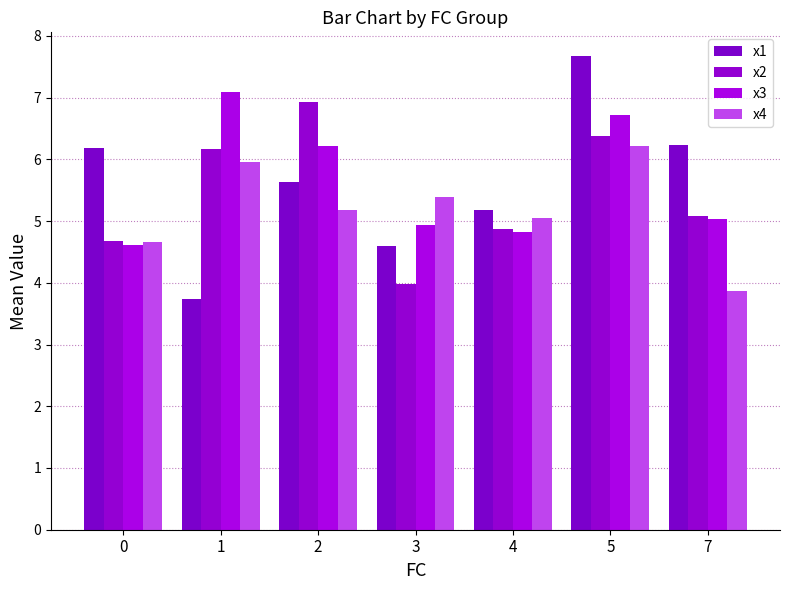

At how many categories does at least one series exceed 5?

7